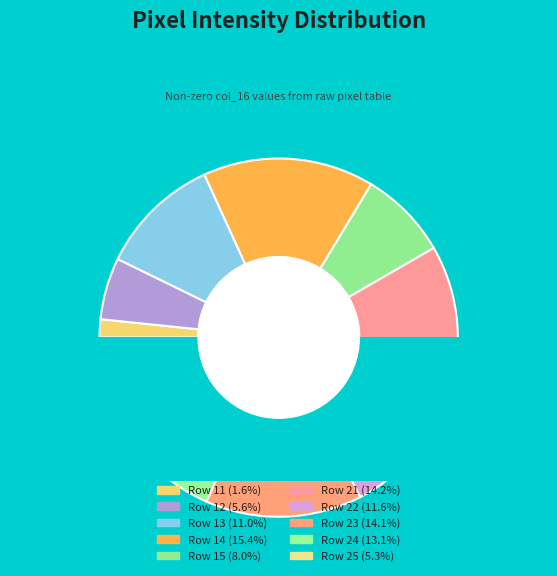

To the nearest percent, what is the combined percentage of Row 15 and Row 10?

8%